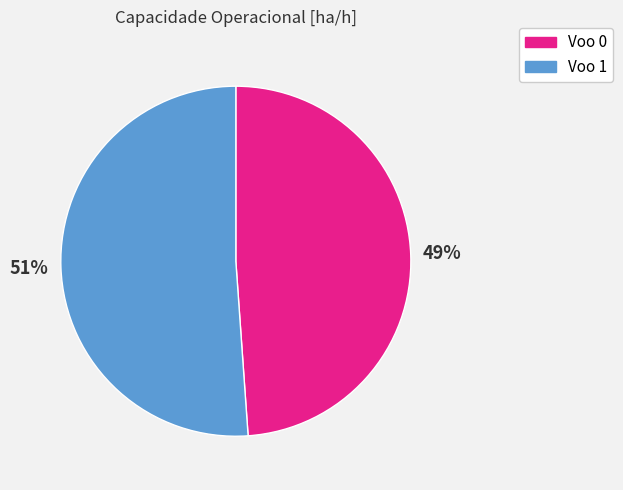

What is the majority slice?

Voo 1